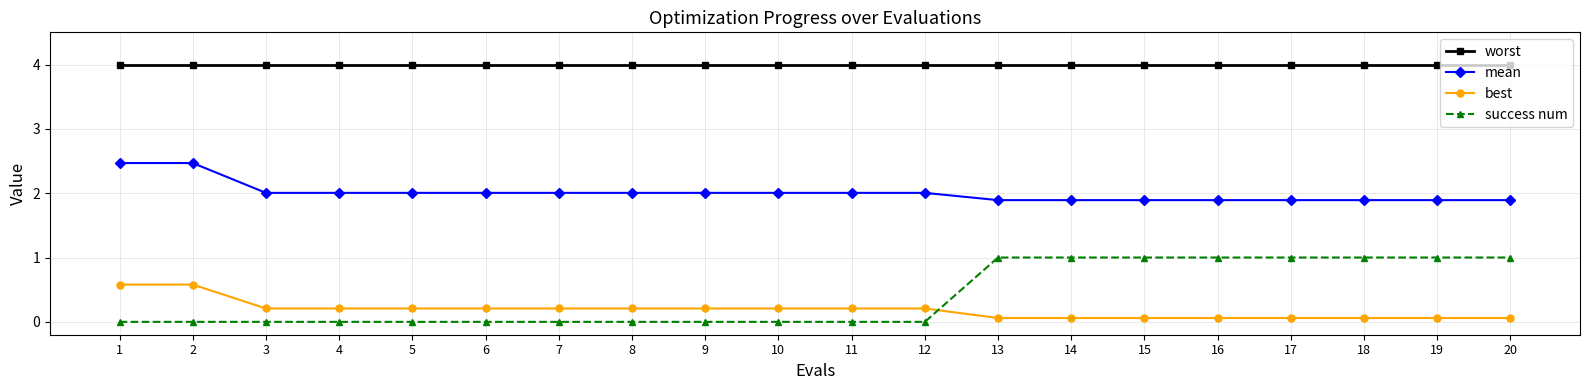

What are all the series names shown in the legend?

worst, mean, best, success num